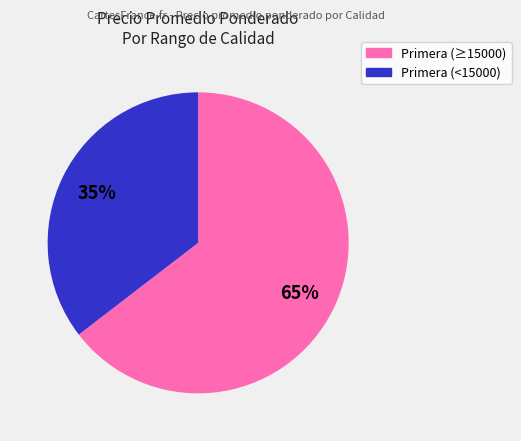

Count the number of slices in the pie.

2